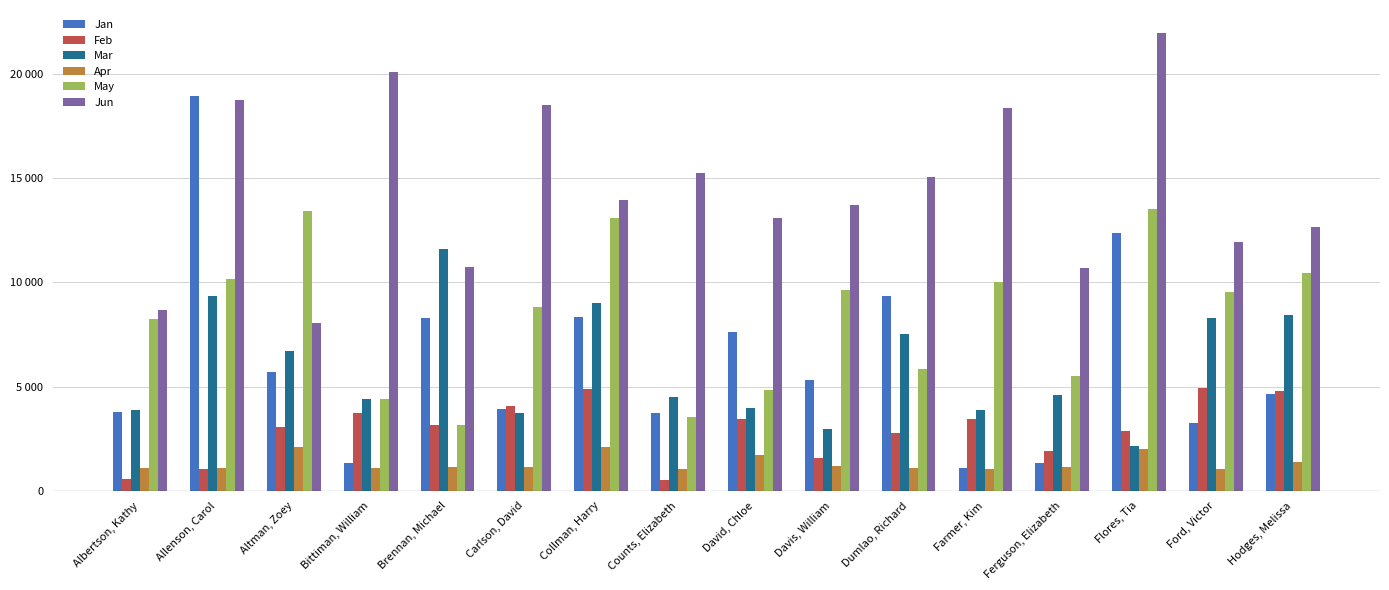

What is the greatest value displayed?

21983